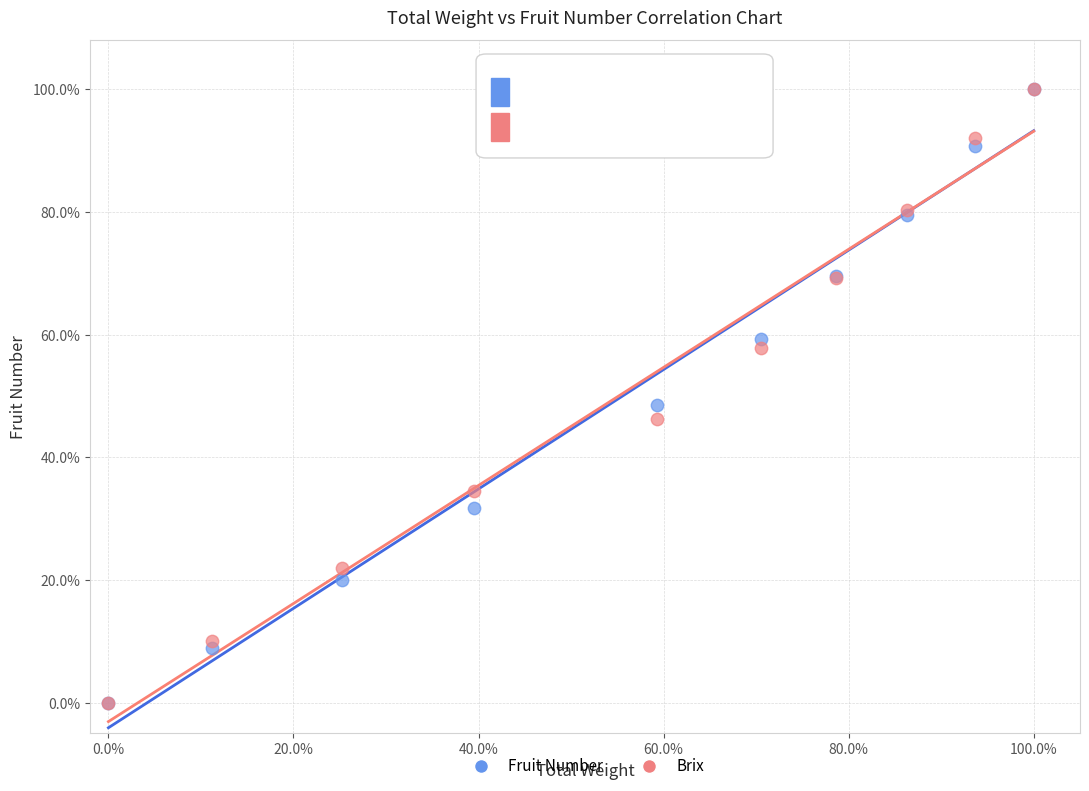

What are all the series names shown in the legend?

Fruit Number, Brix